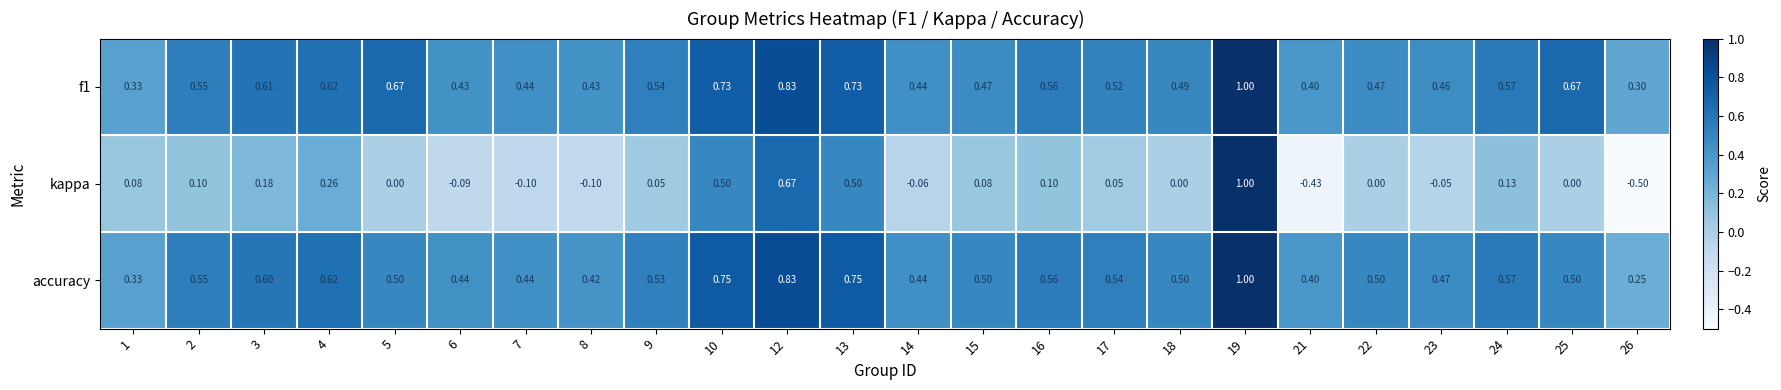

Which series changed the most between 7 and 19?

kappa